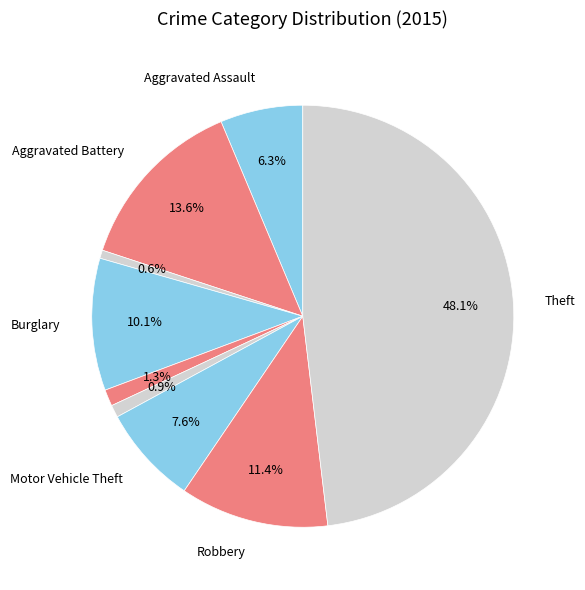

How many slices are in this pie chart?

9